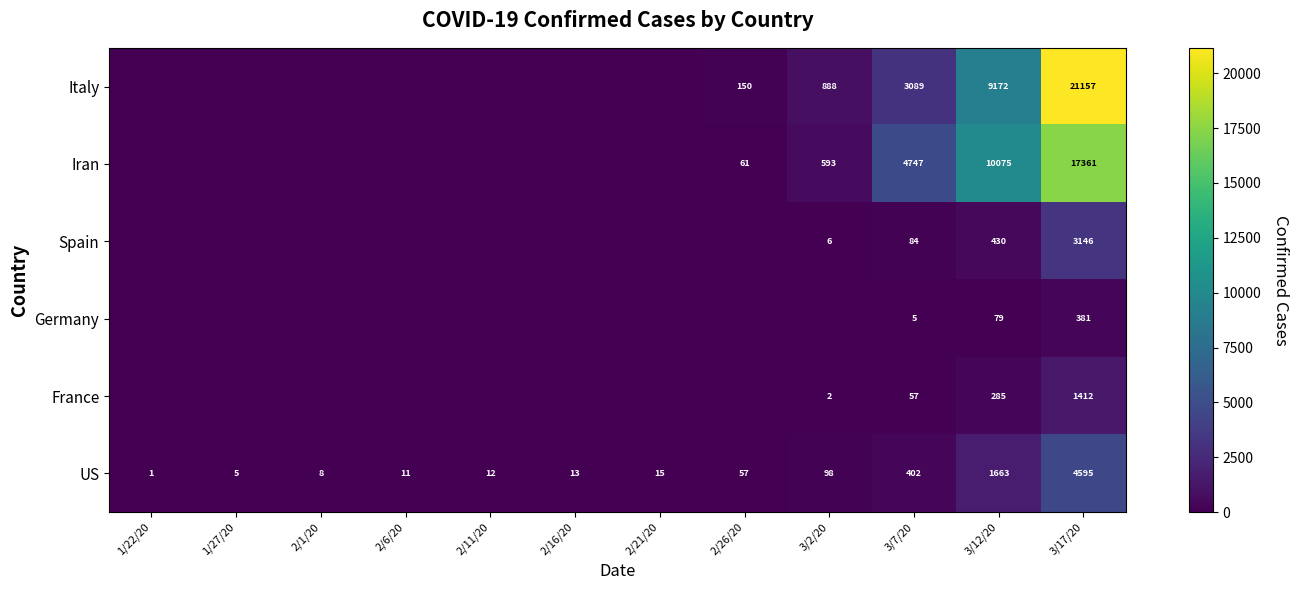

Is it true that Iran equals 10075 at 3/12/20?

True